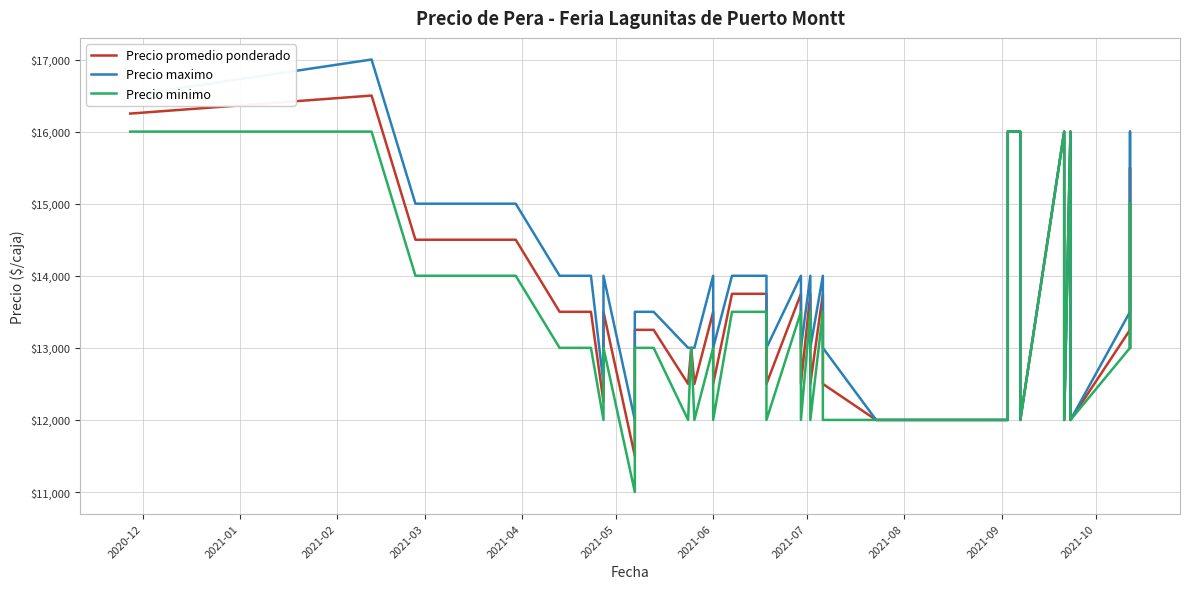

True or false: Precio maximo has a value of 18812 at 29.

False